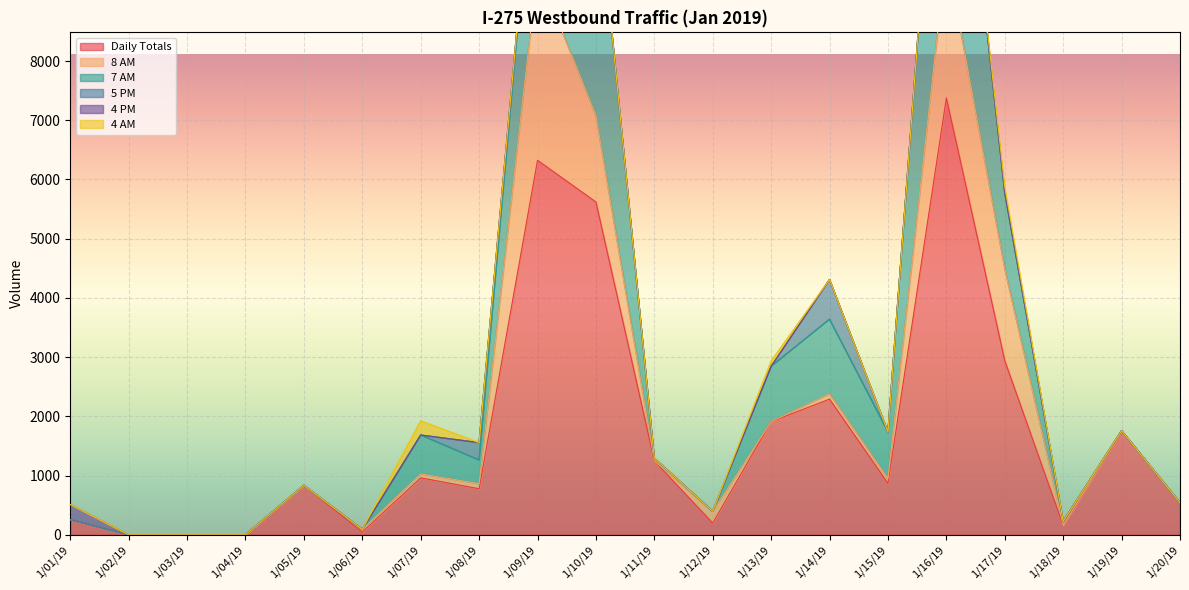

Which series has the largest total across all categories?

Daily Totals